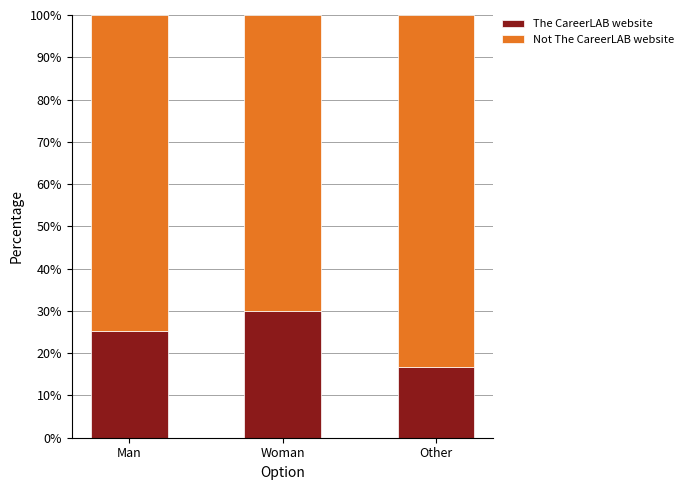

Rank the categories by The CareerLAB website value from lowest to highest.

Other, Man, Woman